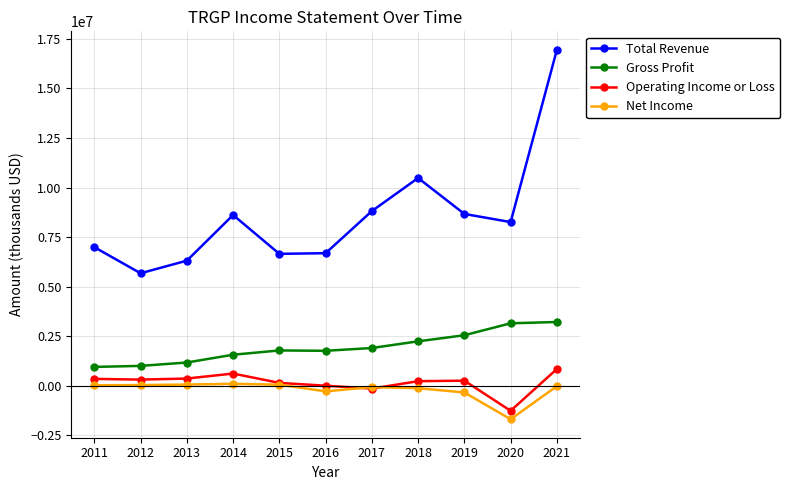

List the series in order of their peak value, highest first.

Total Revenue, Gross Profit, Operating Income or Loss, Net Income